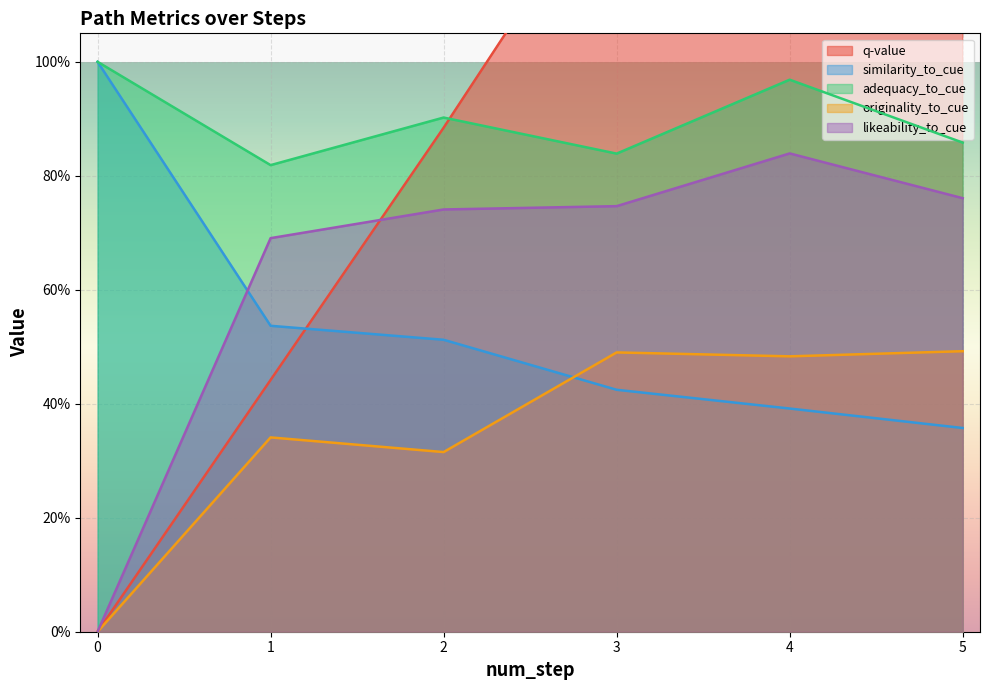

What is the approximate value of adequacy_to_cue at 0?

1.0